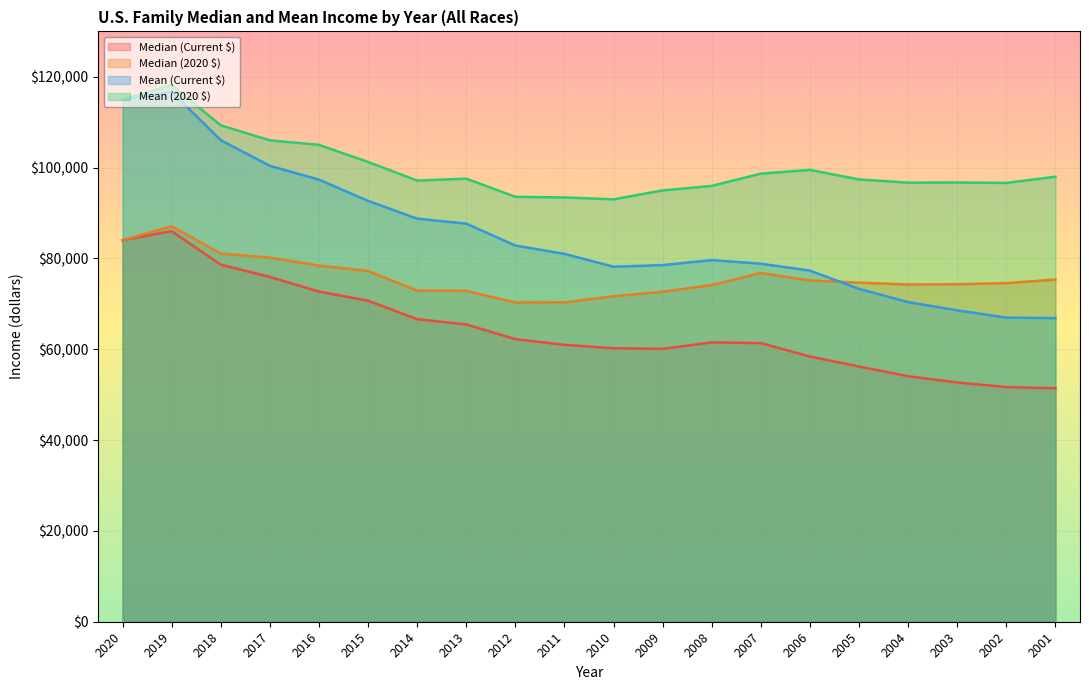

Which series has the widest spread of values?

Mean (Current $)